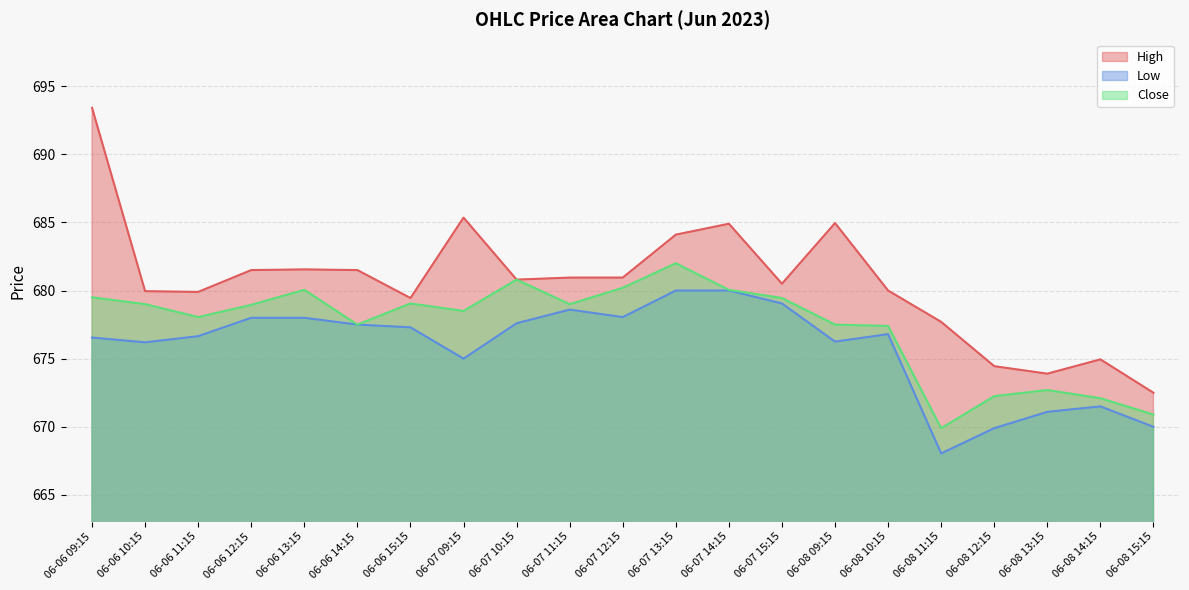

What is the label of the 2nd point from the right?

06-08 14:15